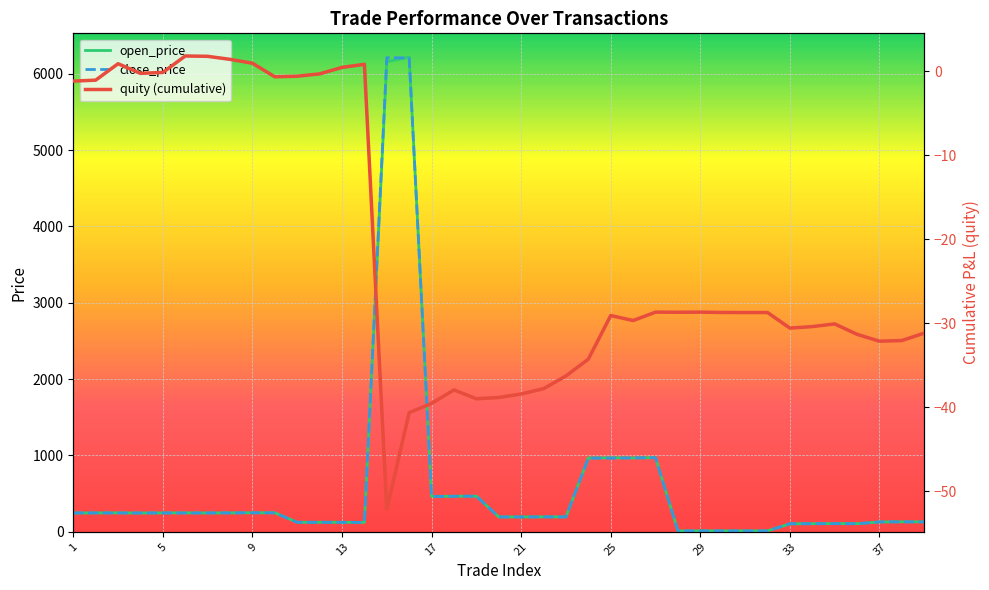

Reading left to right, extract all data points from this chart.

open_price: 246.2	247.4	248.3	246.2	247.4	248.3	247.1	247.7	249.0	249.5	124.6	125.0	125.0	123.0	6157.5	6218.5	464.1	466.8	466.6	194.7	195.1	196.0	196.0	967.2	970.0	967.6	971.6	12.0	12.0	12.0	12.0	12.1	104.3	106.1	107.3	107.0	128.8	130.8	130.7
close_price: 247.3	247.3	246.4	247.3	247.3	246.4	247.2	248.0	249.5	247.9	124.5	124.8	124.2	123.4	6210.5	6207.0	462.9	465.1	467.7	194.5	194.7	195.3	194.4	965.2	964.8	968.2	970.6	12.0	12.0	12.0	12.1	12.1	106.1	106.3	107.0	105.8	129.7	130.7	129.8
quity (cumulative): -1.2	-1.0	0.9	-0.2	-0.1	1.8	1.8	1.4	1.0	-0.6	-0.6	-0.3	0.5	0.8	-52.2	-40.7	-39.6	-38.0	-39.0	-38.9	-38.4	-37.8	-36.3	-34.3	-29.1	-29.7	-28.7	-28.7	-28.7	-28.7	-28.7	-28.7	-30.6	-30.4	-30.1	-31.3	-32.1	-32.1	-31.2